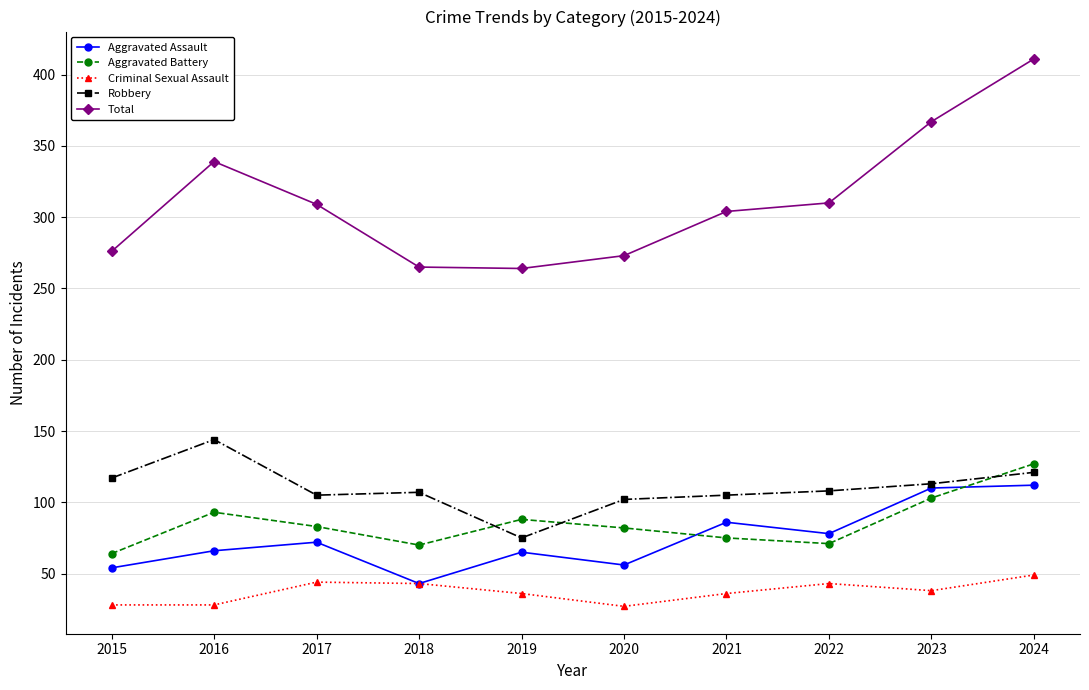

List the series in order of their peak value, lowest first.

Criminal Sexual Assault, Aggravated Assault, Aggravated Battery, Robbery, Total